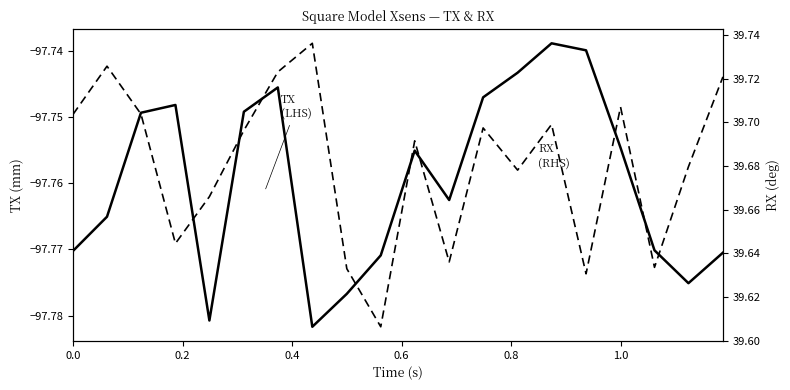

What is the lowest value of the RX
(RHS) series?

39.6